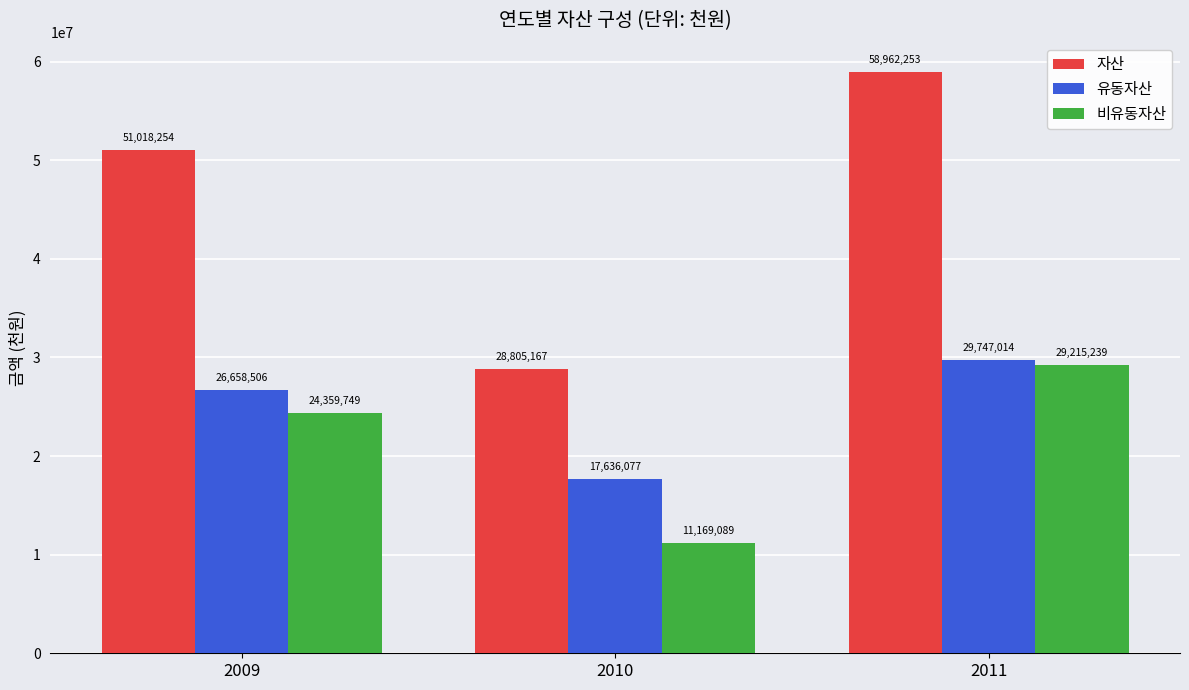

Are the bars horizontal?

No